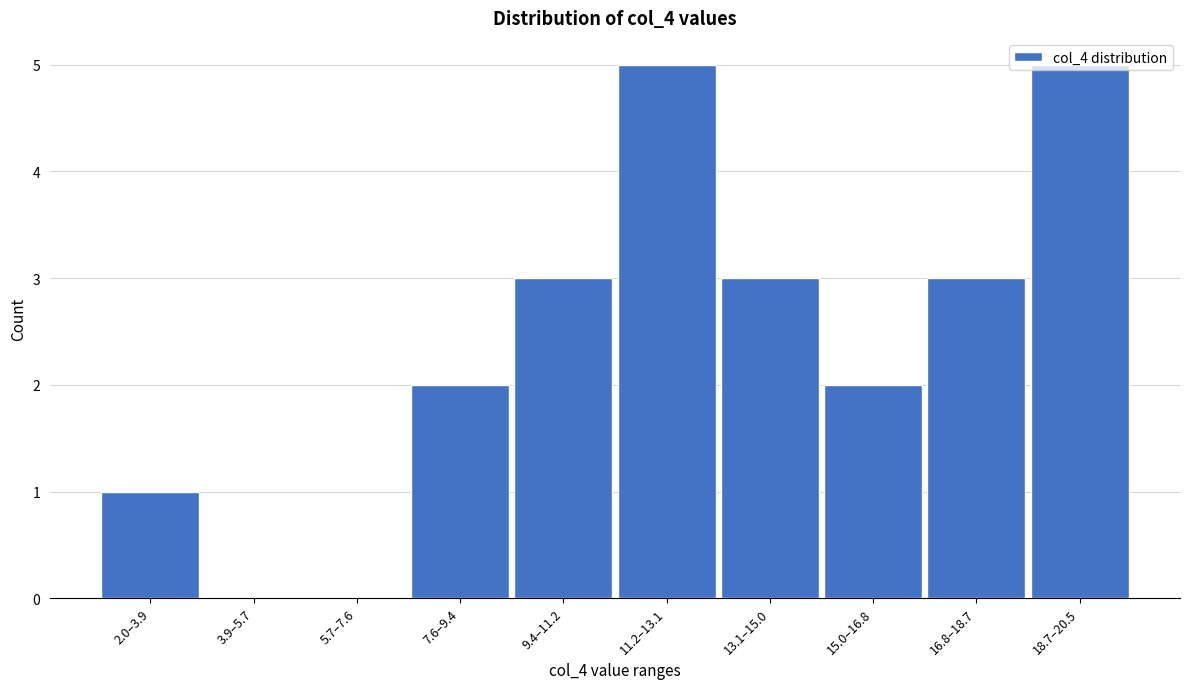

What is the maximum value shown in the chart?

5